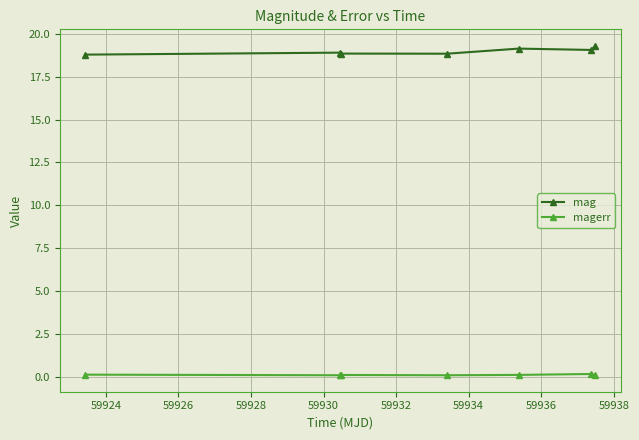

What is the difference between the second highest and minimum values in the mag series?

0.4